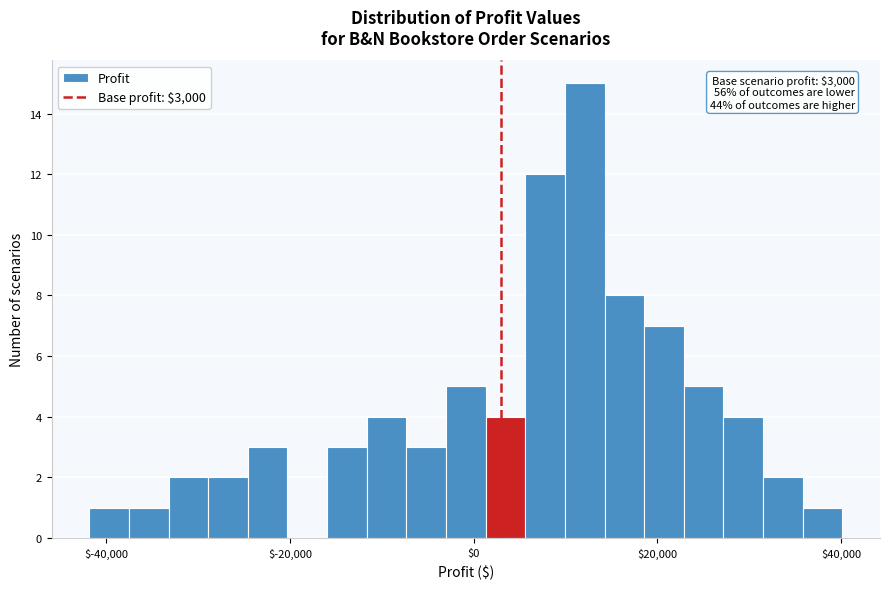

Around what value on the x-axis is the tallest bar? Give the approximate position of its centre, as read against the axis.

12000